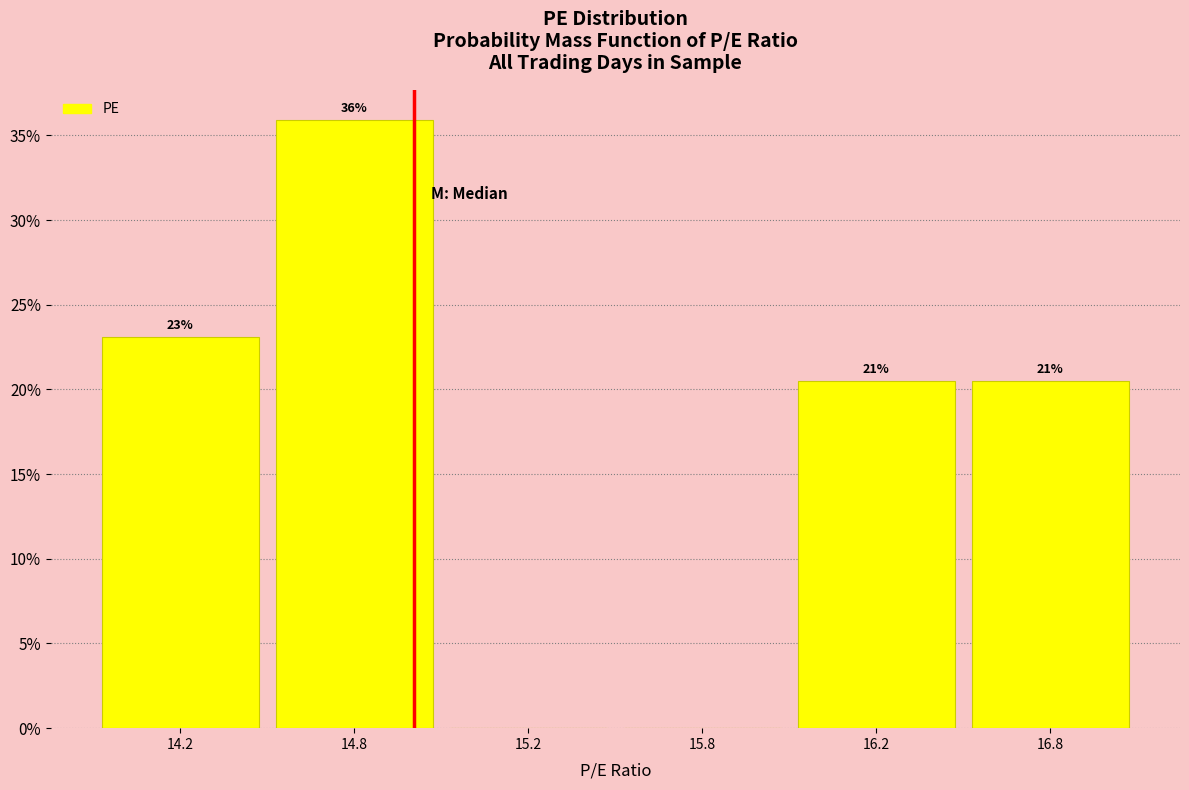

The value at 15.2 is 0.0. True or false?

True